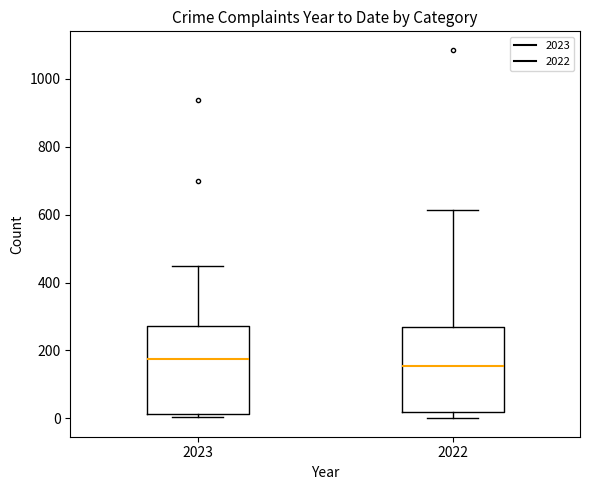

Which box has the lowest median line?

2022